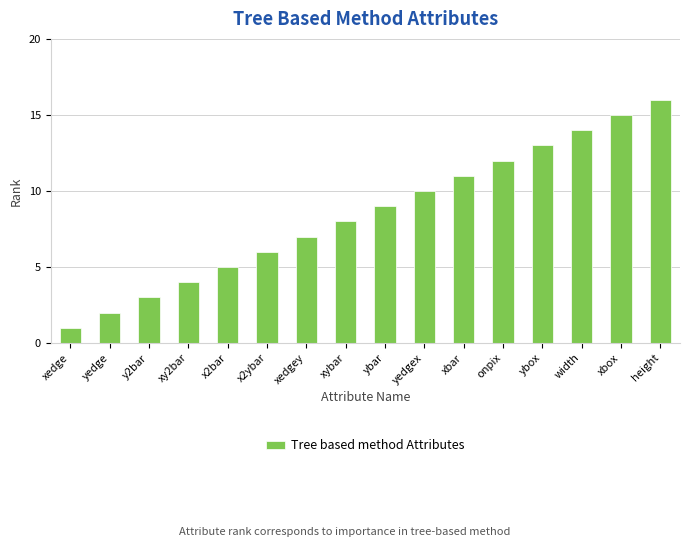

What is the label of the 10th bar from the right?

xedgey